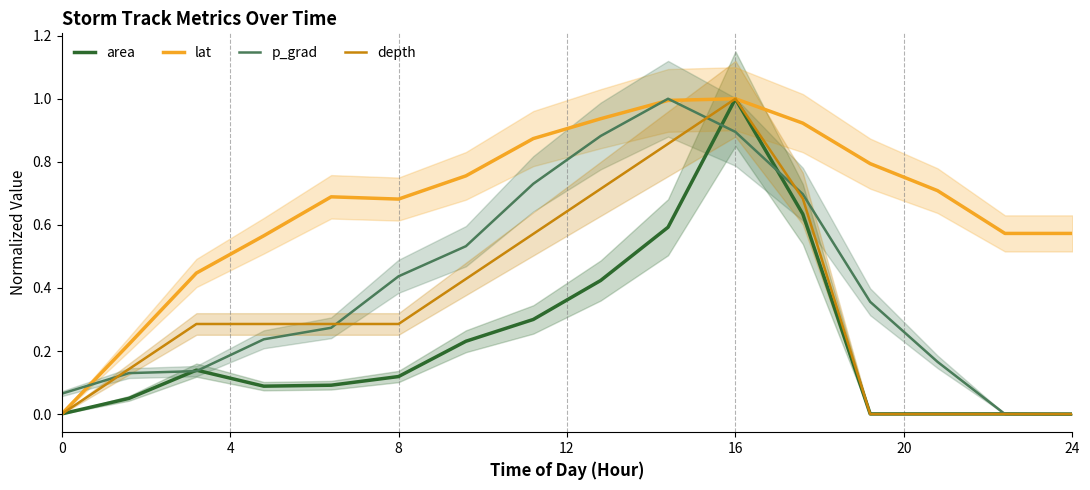

Which series ends up on top after the final intersection of area and lat?

lat